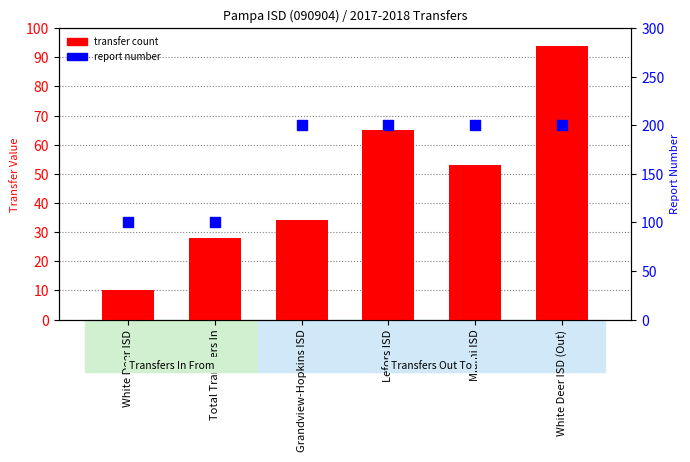

At which category is the sum across all series the highest?

White Deer ISD (Out)